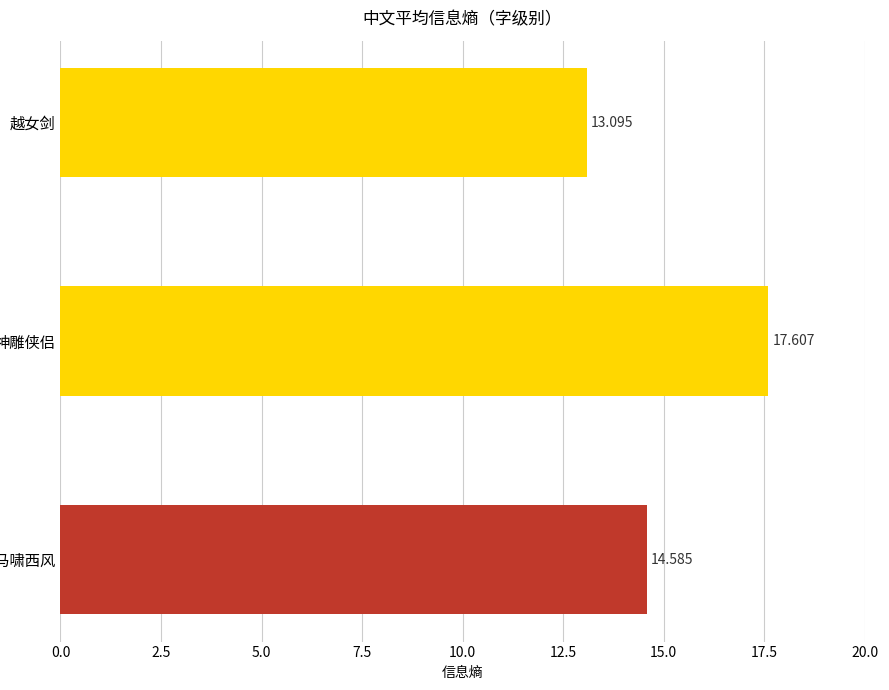

Which has a higher value, 越女剑 or 神雕侠侣?

神雕侠侣